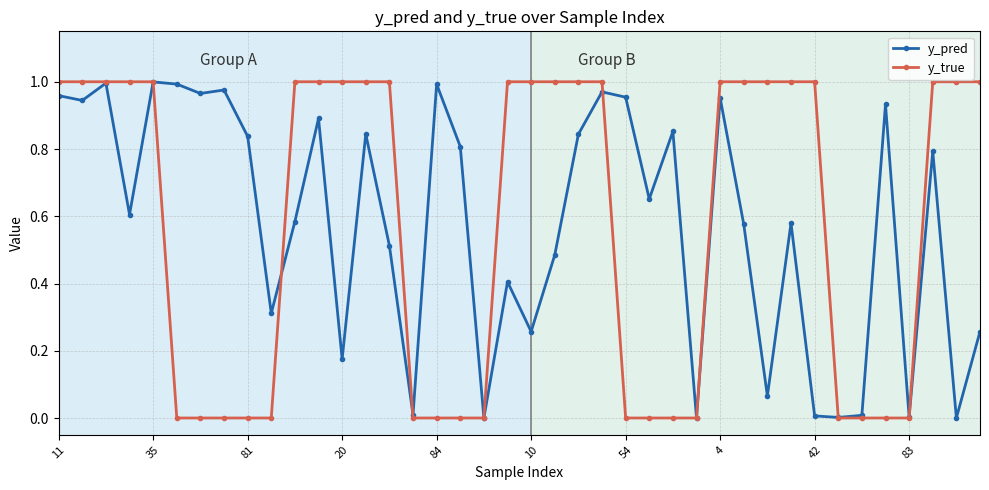

Does the chart have visible grid lines?

Yes